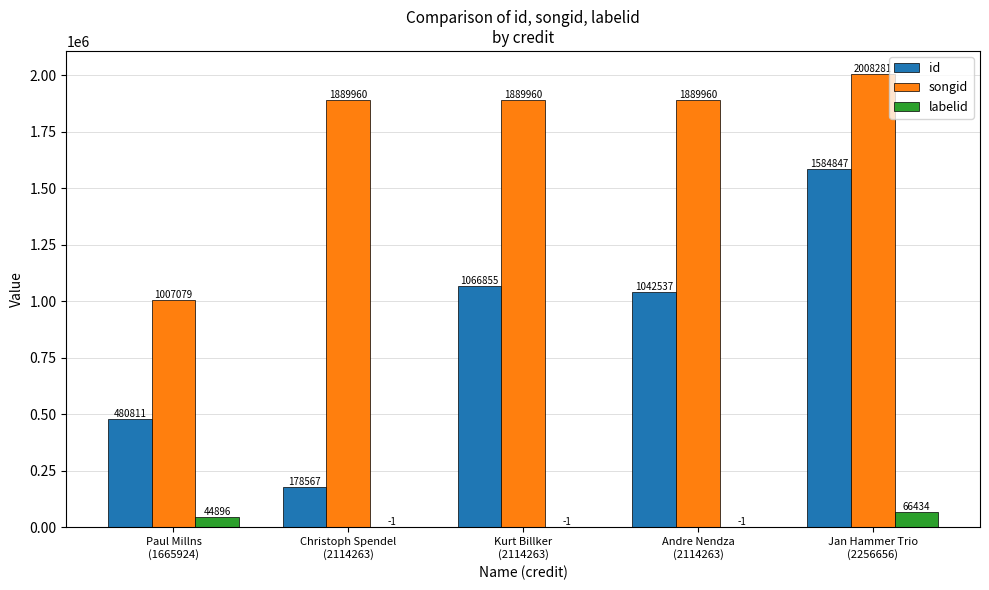

Reading left to right, extract all data points from this chart.

id: Paul Millns
(1665924)=480811	Christoph Spendel
(2114263)=178567	Kurt Billker
(2114263)=1066855	Andre Nendza
(2114263)=1042537	Jan Hammer Trio
(2256656)=1584847
songid: Paul Millns
(1665924)=1007079	Christoph Spendel
(2114263)=1889960	Kurt Billker
(2114263)=1889960	Andre Nendza
(2114263)=1889960	Jan Hammer Trio
(2256656)=2008281
labelid: Paul Millns
(1665924)=44896	Christoph Spendel
(2114263)=-1	Kurt Billker
(2114263)=-1	Andre Nendza
(2114263)=-1	Jan Hammer Trio
(2256656)=66434